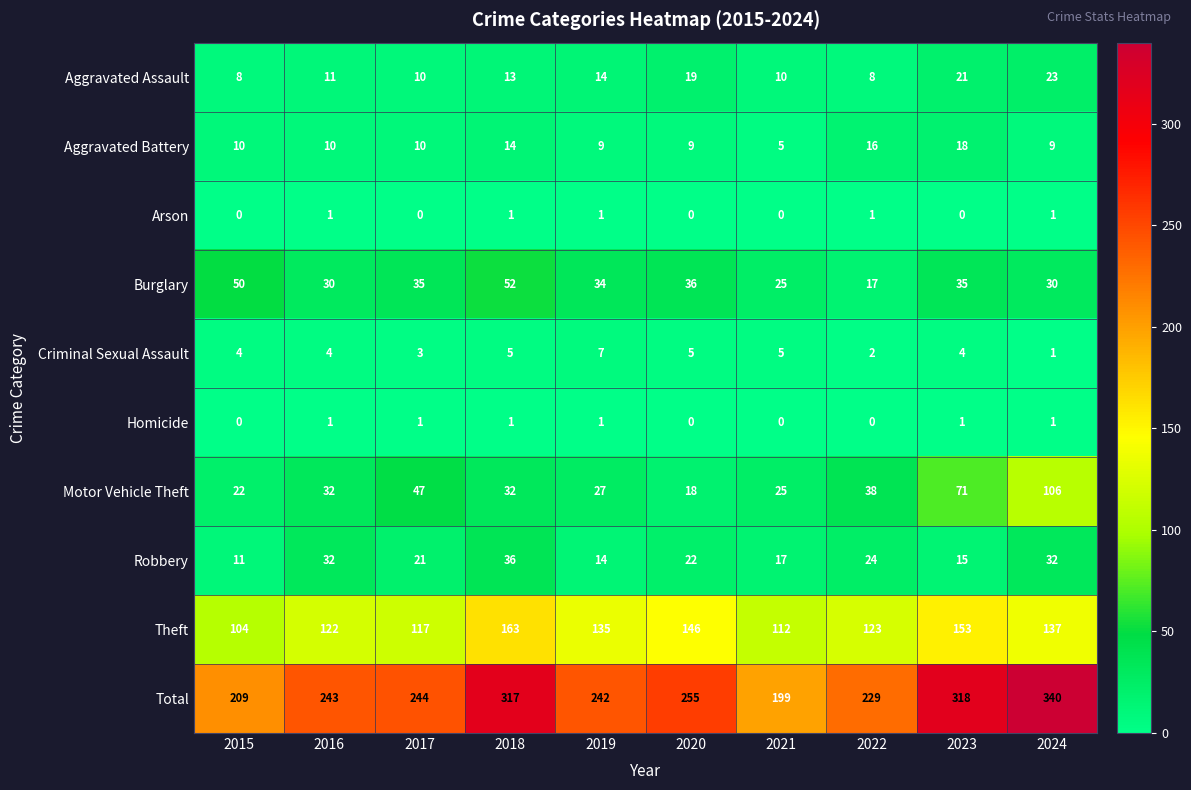

How many categories are shown in the chart?

10